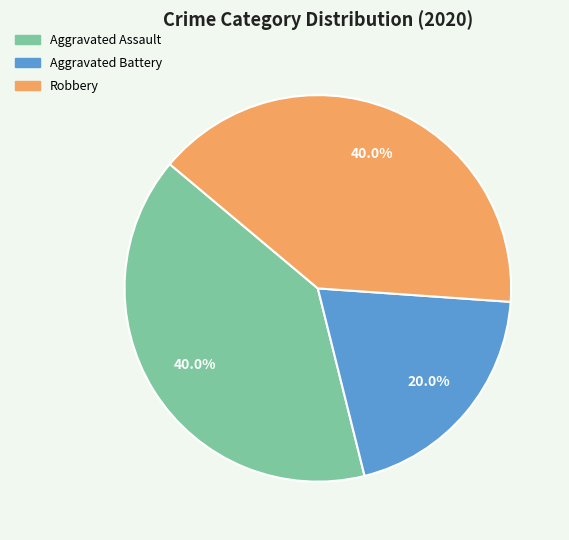

What is the total percentage of Robbery and Aggravated Battery?

60.0%